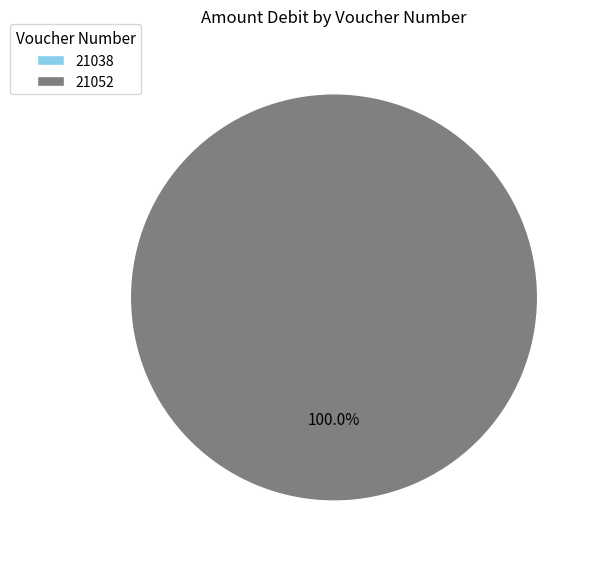

Rank the categories by value from highest to lowest.

21052, 21038